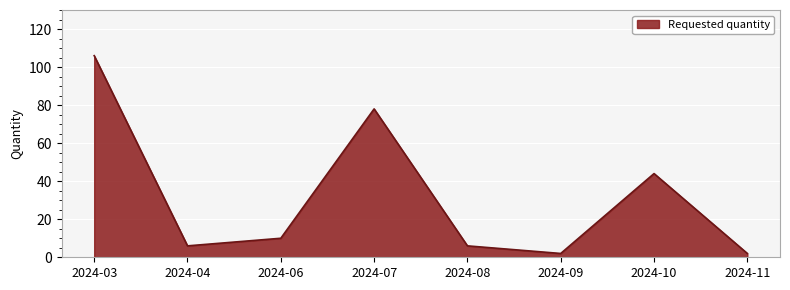

What is the change in value from 2024-04 to 2024-11?

-4